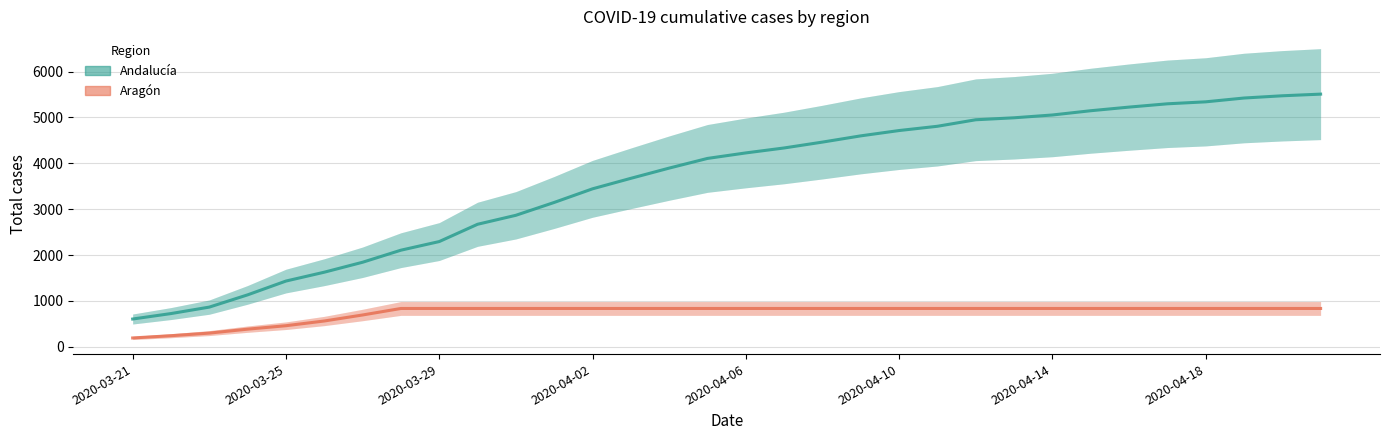

What is the value of the Aragón point at the 10th from the left?

835